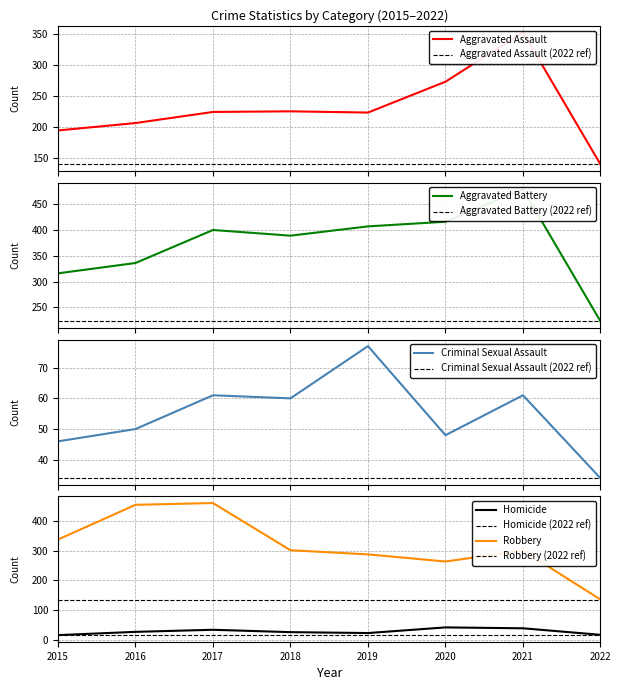

At how many categories does at least one series exceed 387?

6